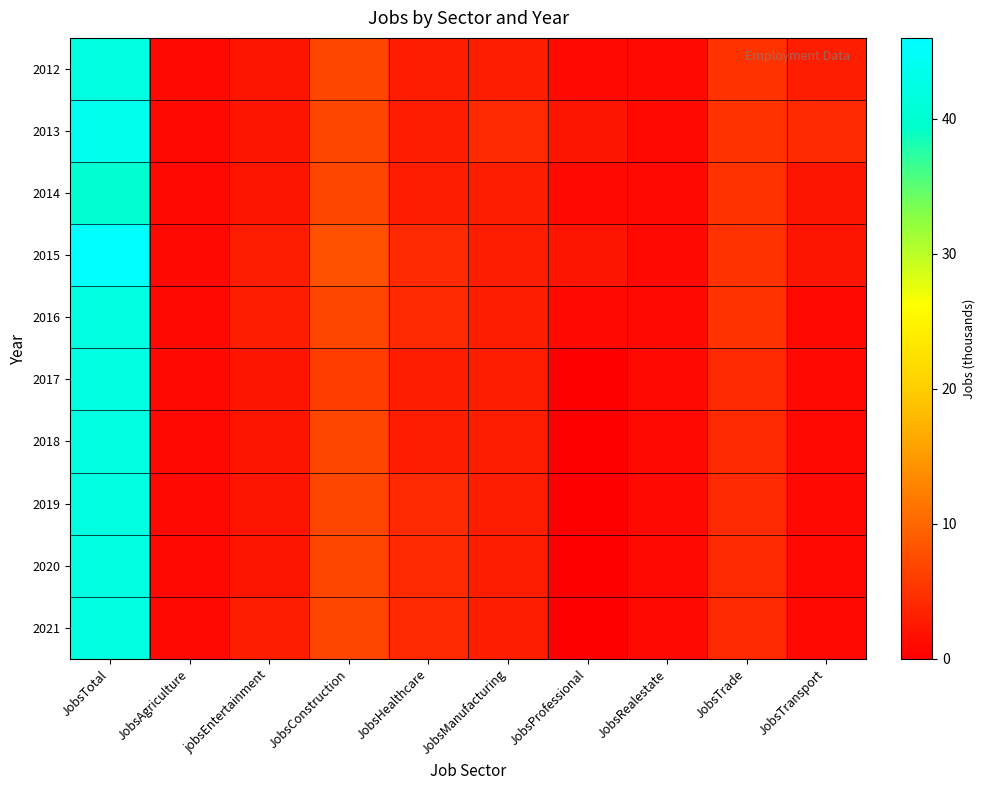

Between JobsTransport and JobsTrade, which is larger?

JobsTrade